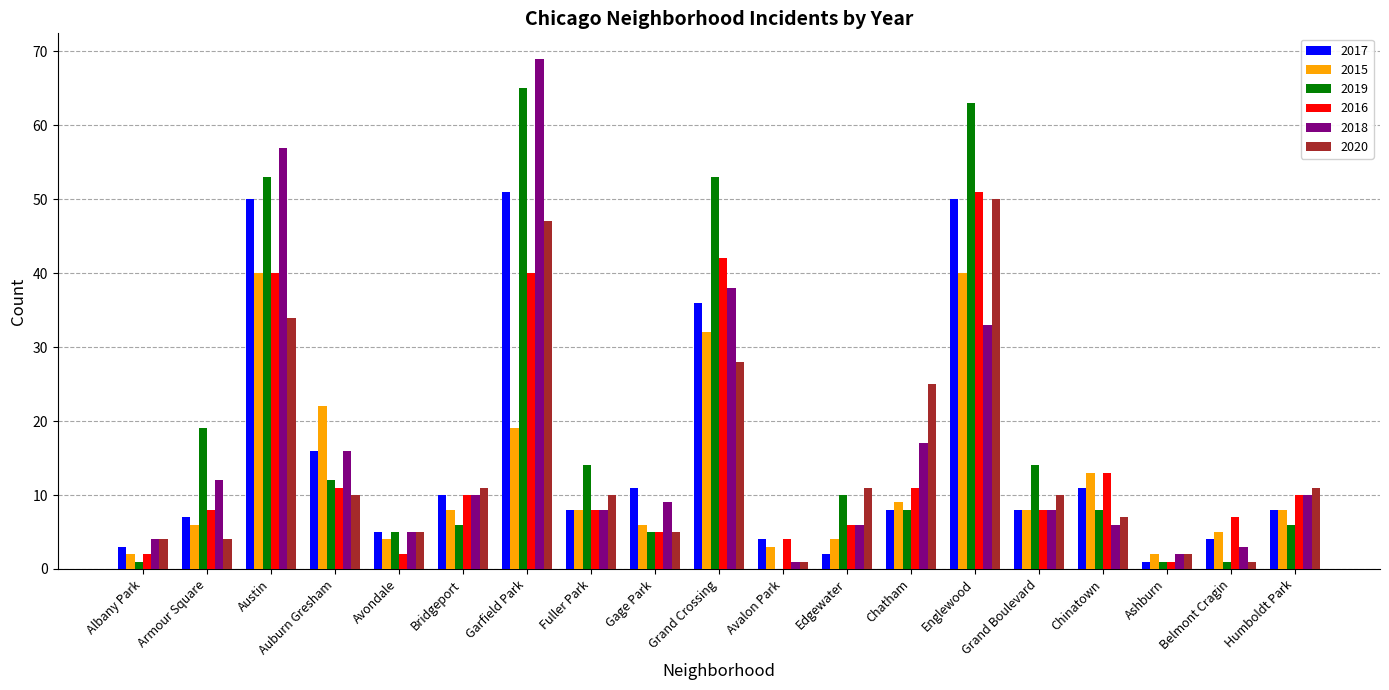

Reading left to right, list all the values displayed in this chart.

2017: 3	7	50	16	5	10	51	8	11	36	4	2	8	50	8	11	1	4	8
2015: 2	6	40	22	4	8	19	8	6	32	3	4	9	40	8	13	2	5	8
2019: 1	19	53	12	5	6	65	14	5	53	0	10	8	63	14	8	1	1	6
2016: 2	8	40	11	2	10	40	8	5	42	4	6	11	51	8	13	1	7	10
2018: 4	12	57	16	5	10	69	8	9	38	1	6	17	33	8	6	2	3	10
2020: 4	4	34	10	5	11	47	10	5	28	1	11	25	50	10	7	2	1	11